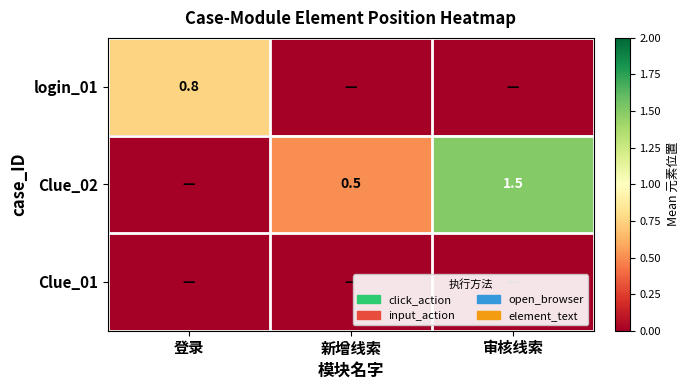

The value of Clue_02 at 审核线索 is 1.5. True or false?

True